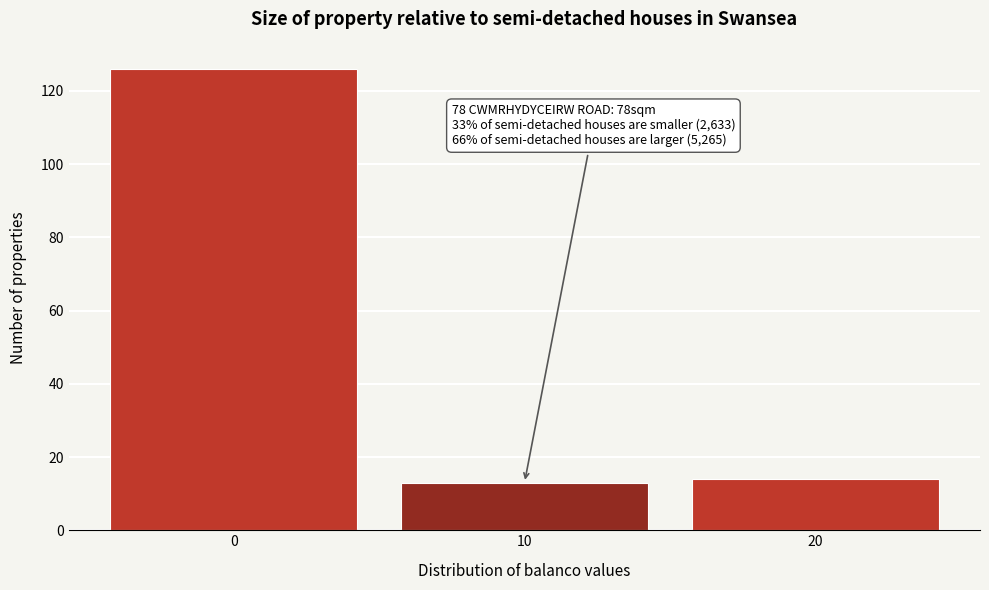

Reading right to left, list all the values displayed in this chart.

20=14	10=13	0=126